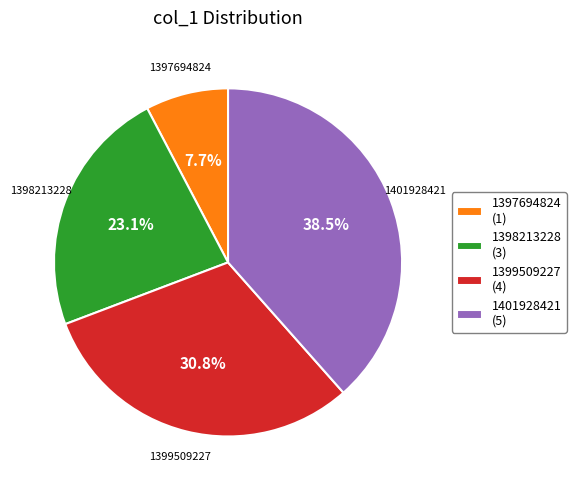

To the nearest percent, what is the average slice percentage?

25%